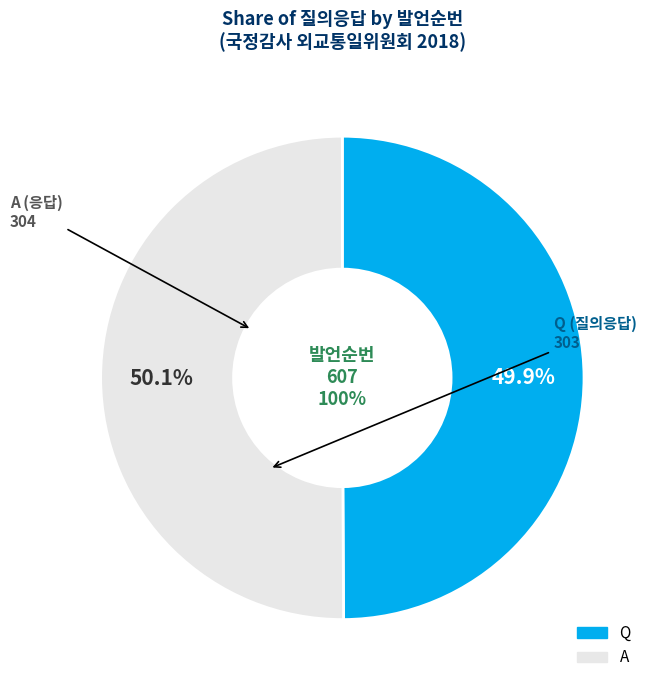

Is it true that A is 40% of the pie?

False